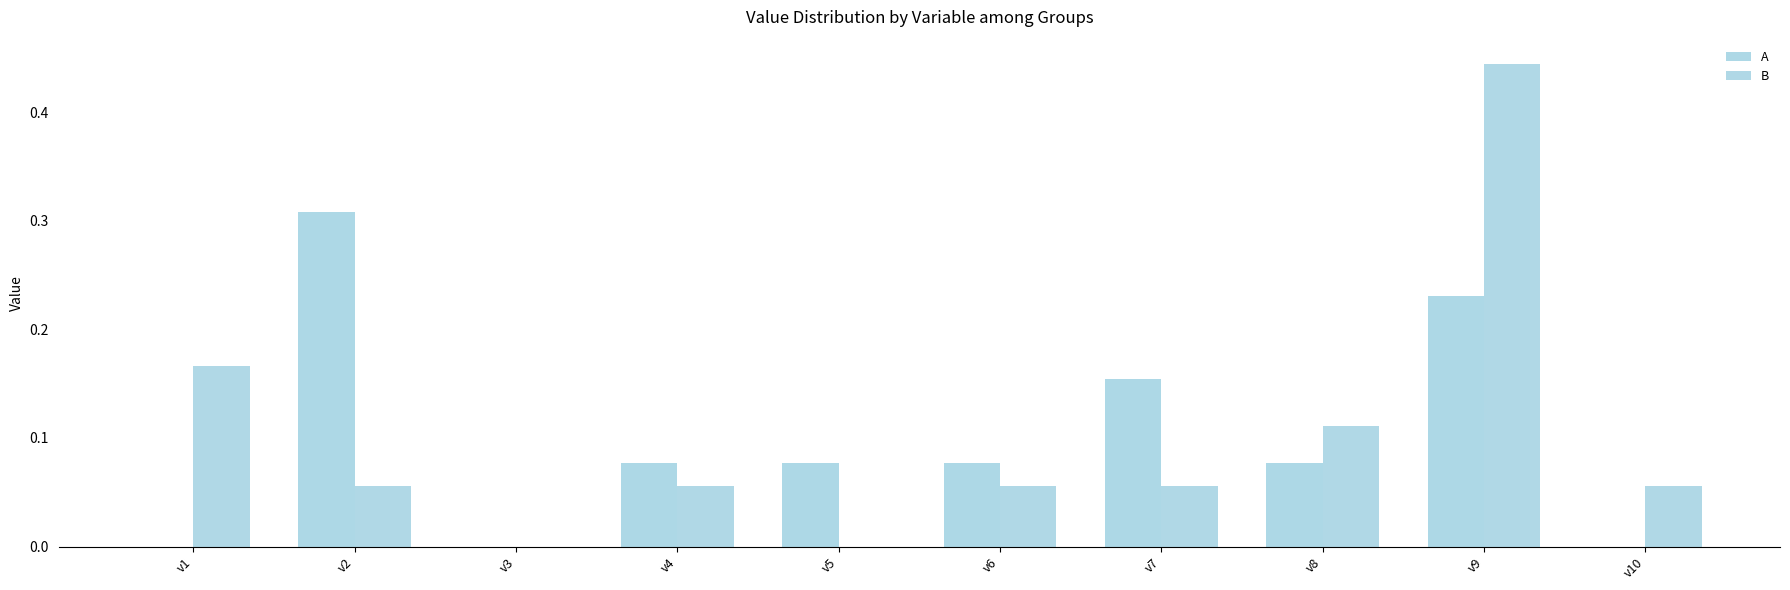

At how many categories does at least one series exceed 0?

9